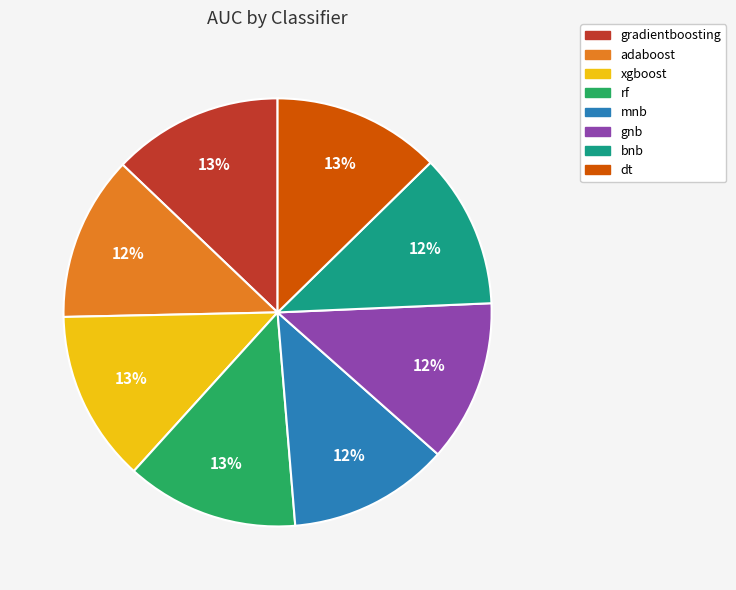

To the nearest percent, what is the difference between the largest and smallest slice percentages?

1%